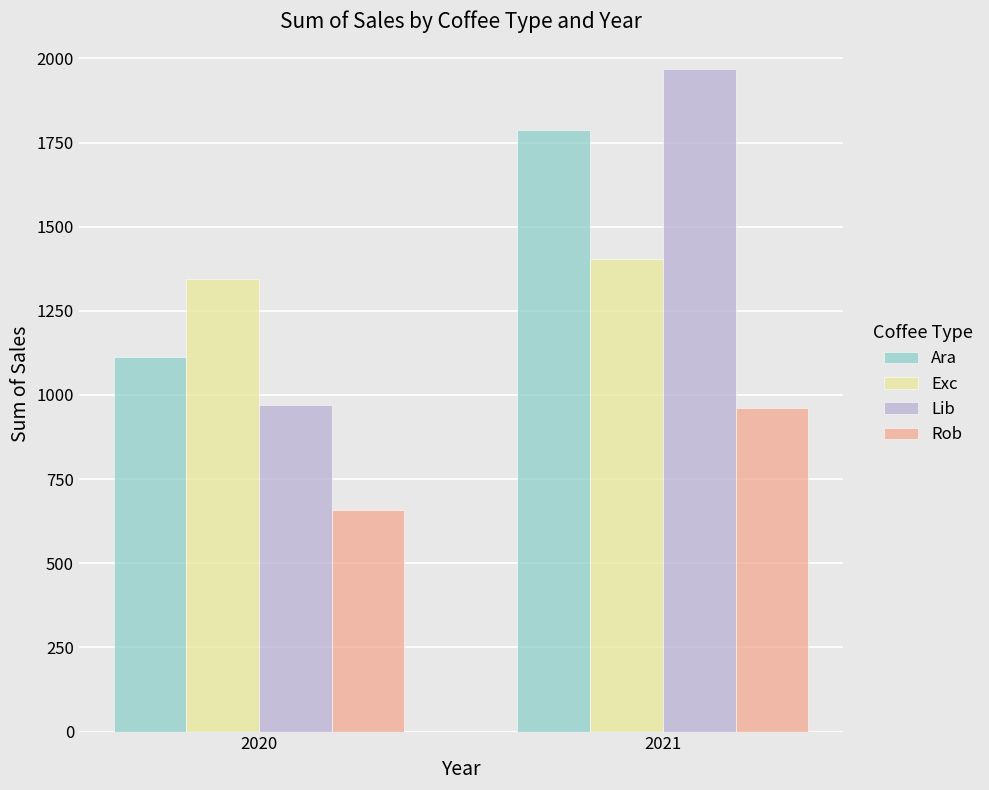

What is the difference between the Lib values at 2021 and 2020?

996.8